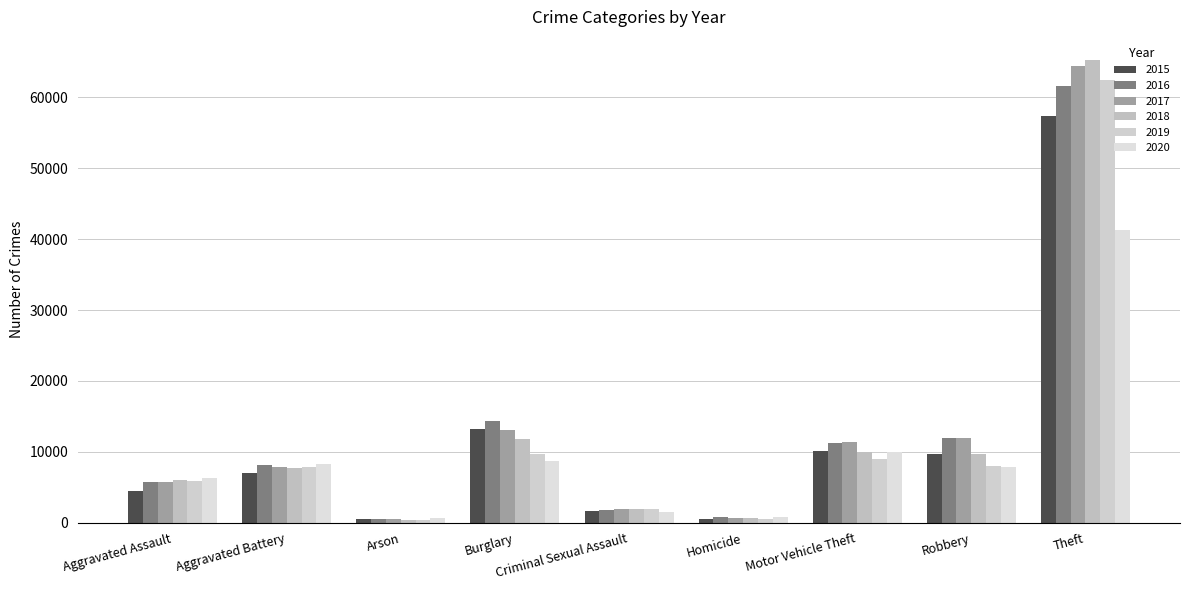

Which series changed the most between Burglary and Motor Vehicle Theft?

2015